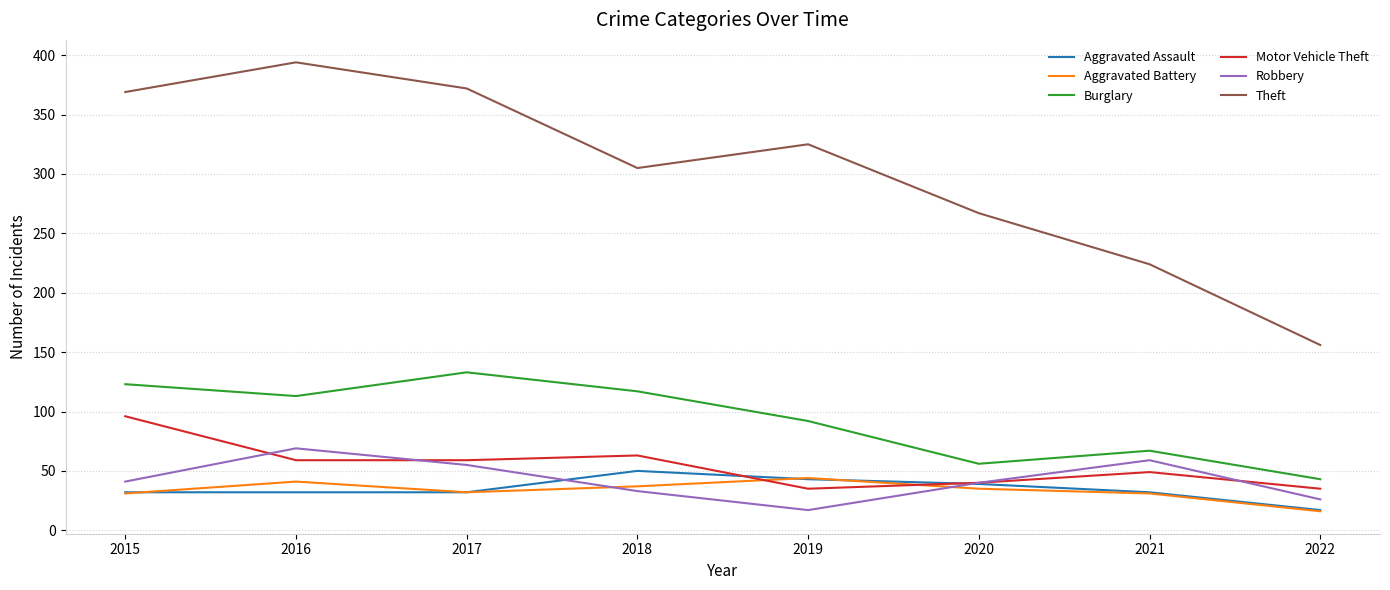

Where does the Motor Vehicle Theft series first go above 59?

2015